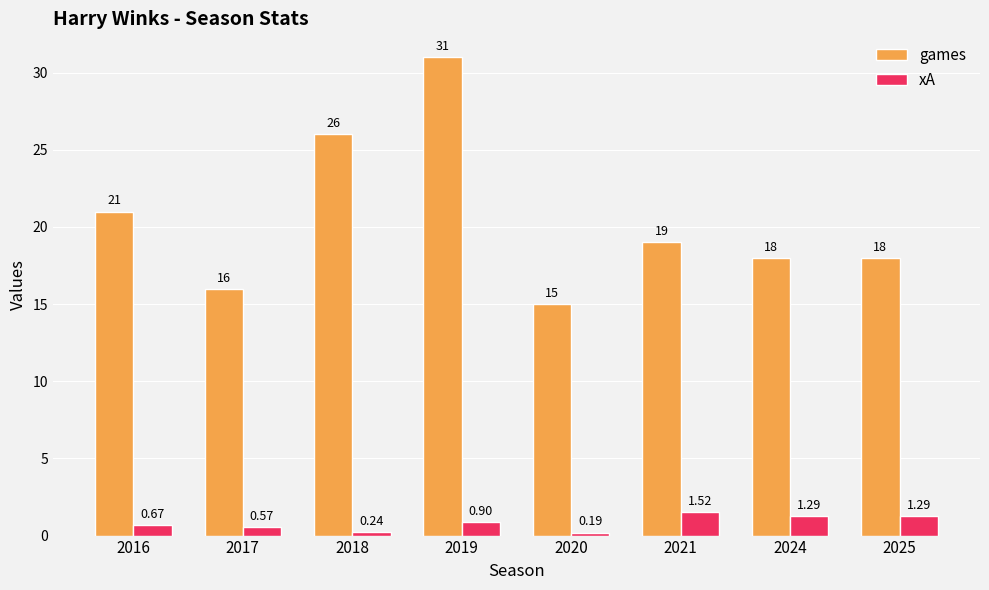

Which category has the highest value across all series?

2019